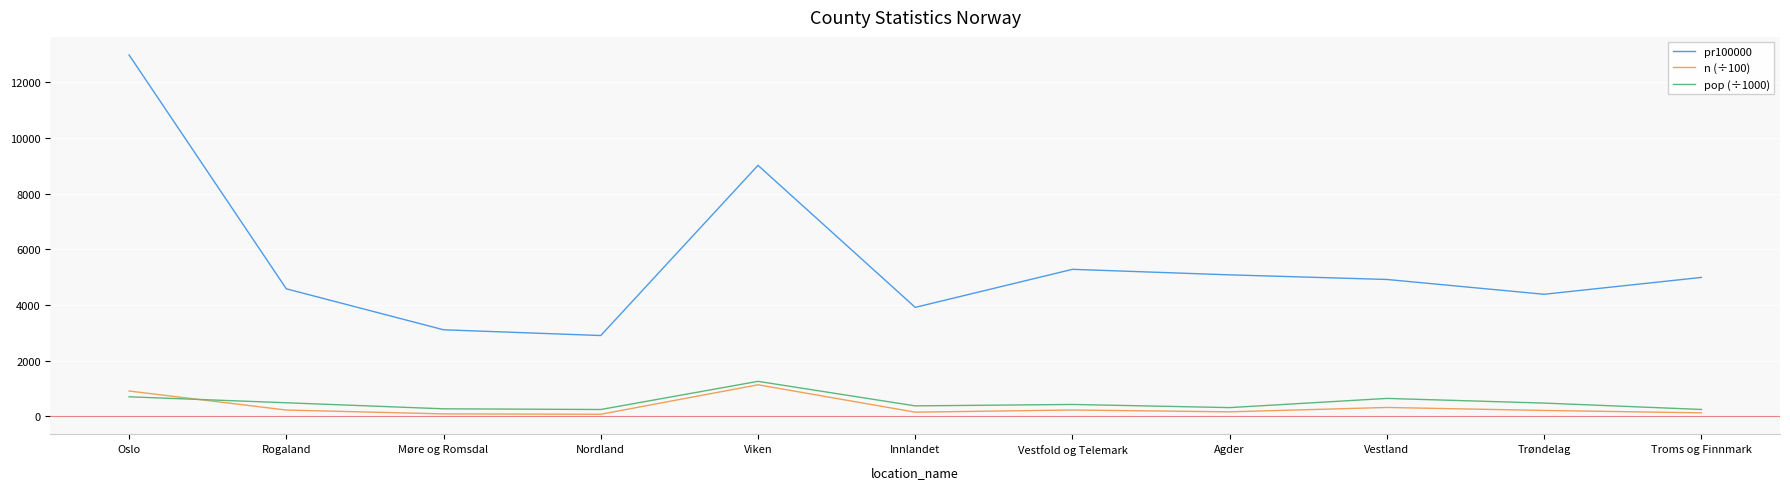

At how many categories does at least one series exceed 12526?

1